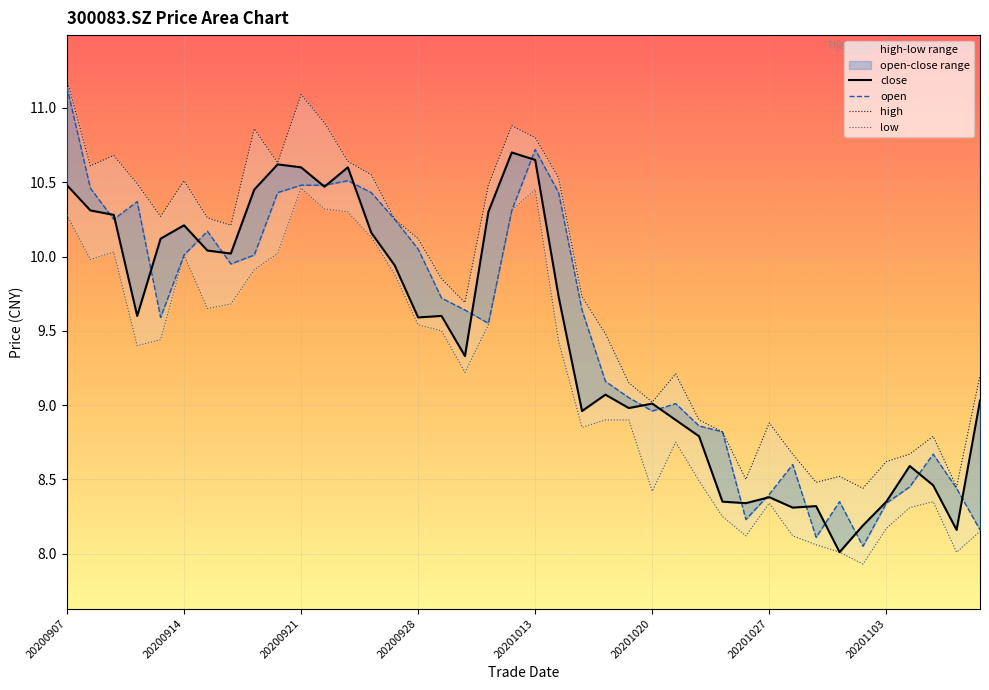

What is the value of the open point at the 34th from the left?

8.3